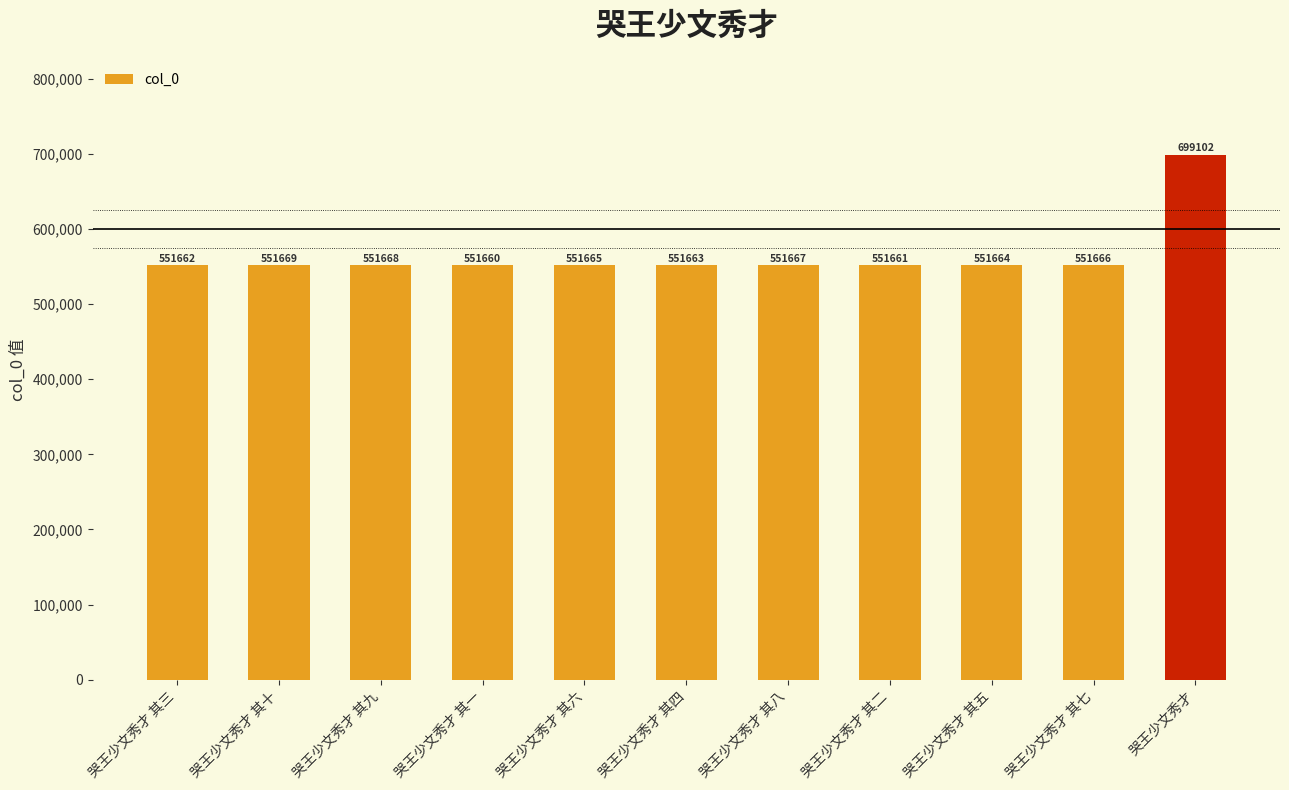

What is the label of the 9th bar from the left?

哭王少文秀才 其五